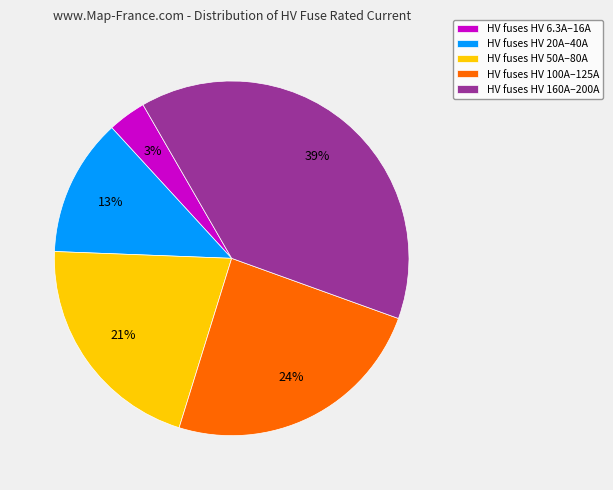

Which category has the smallest portion of the pie?

HV fuses HV 6.3A–16A